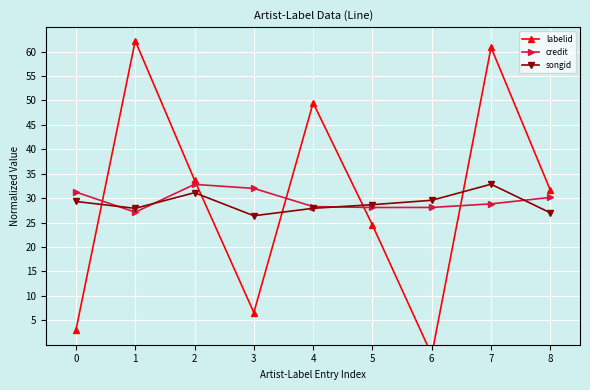

List the labels in order of credit value, largest first.

2, 3, 0, 8, 7, 4, 6, 5, 1